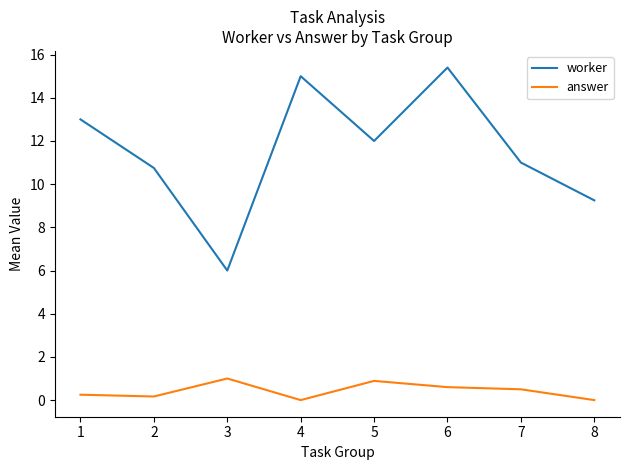

Does the chart have visible grid lines?

No